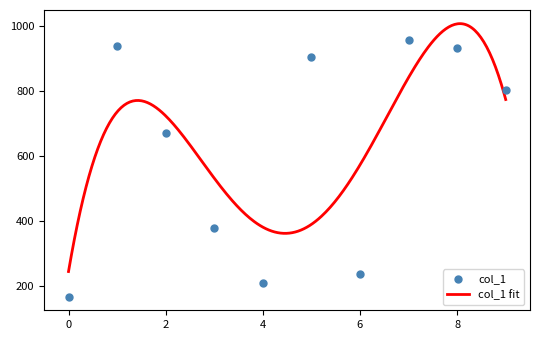

Which has a higher value, 0 or 3?

3